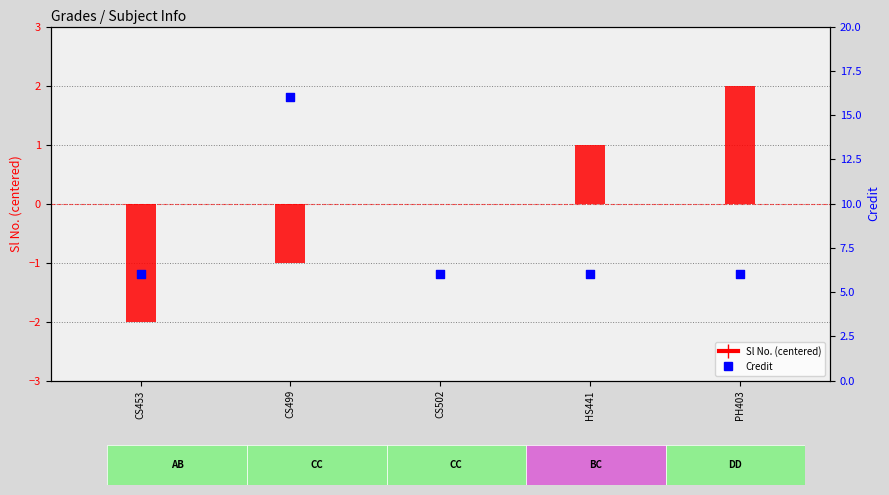

What is the ratio of the value at HS441 to the value at CS499?

0.4